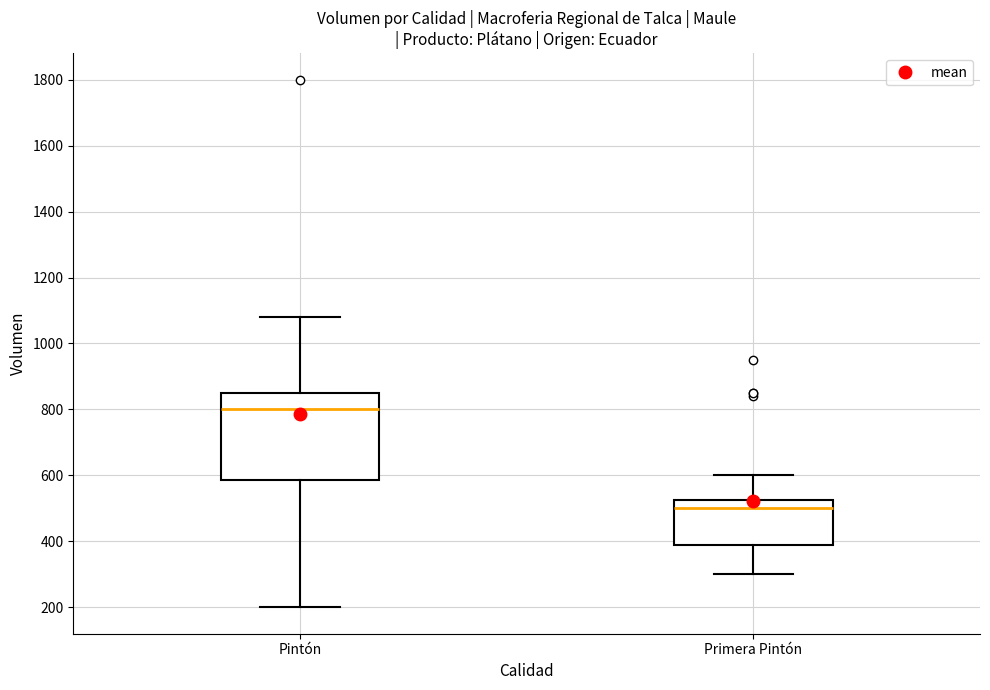

Reading left to right, transcribe this box plot: for each box, give where its median line is, the range the box spans, and where its two whiskers end, as read against the y-axis. The values are not printed on the chart, so give them approximately, as read against the axis.

Pintón: median 800, box 580 to 860, whiskers 200 to 1080
Primera Pintón: median 500, box 380 to 520, whiskers 300 to 600